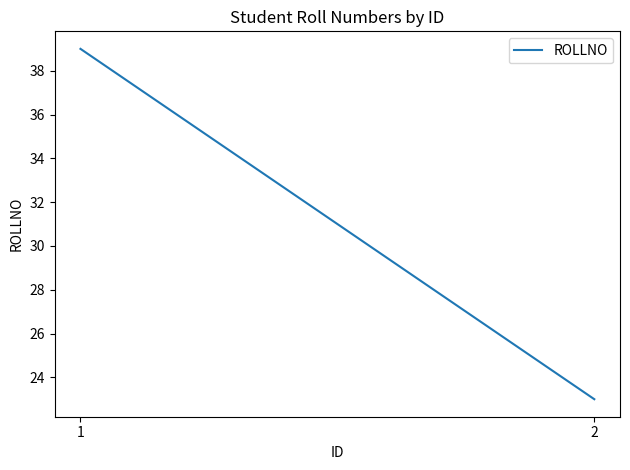

How many values are below 39?

1